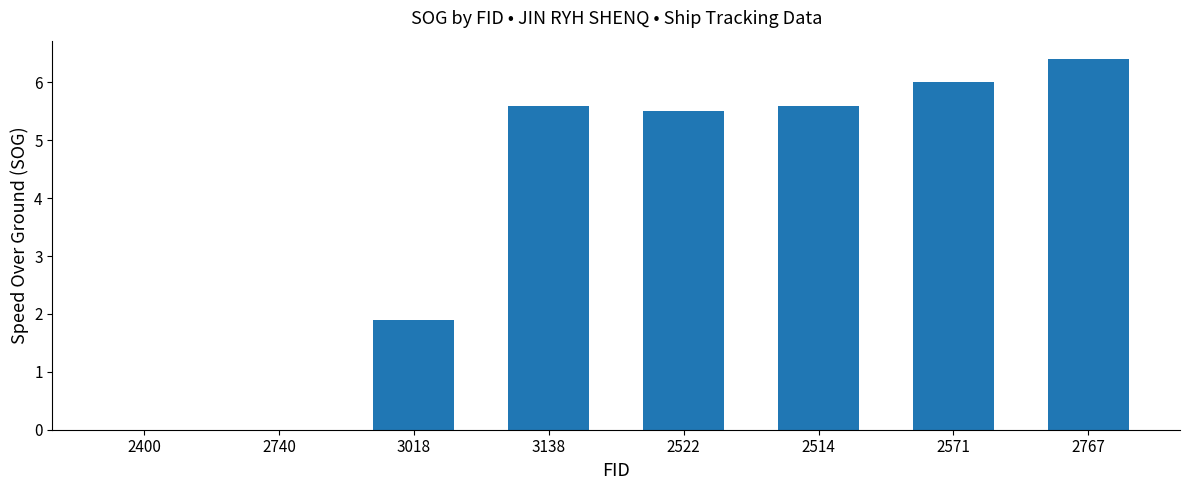

Which label corresponds to the largest value in the chart?

2767